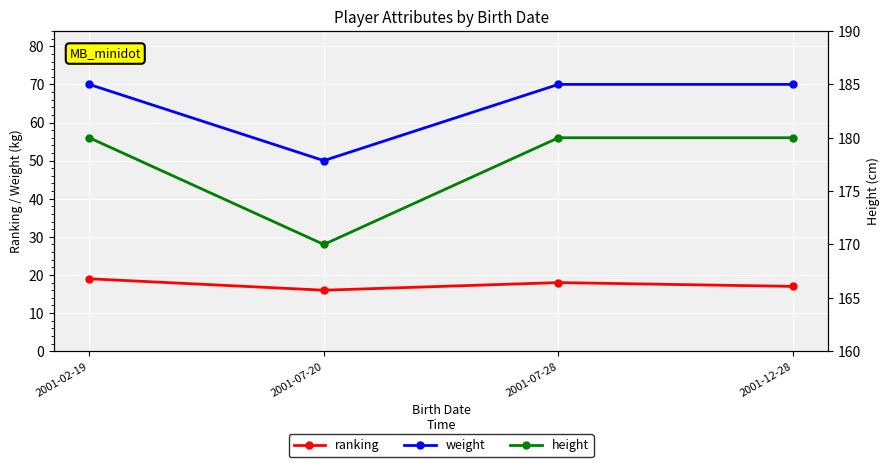

Reading left to right, extract all data points from this chart.

ranking: 2001-02-19=19	2001-07-20=16	2001-07-28=18	2001-12-28=17
weight: 2001-02-19=70	2001-07-20=50	2001-07-28=70	2001-12-28=70
height: 2001-02-19=180	2001-07-20=170	2001-07-28=180	2001-12-28=180